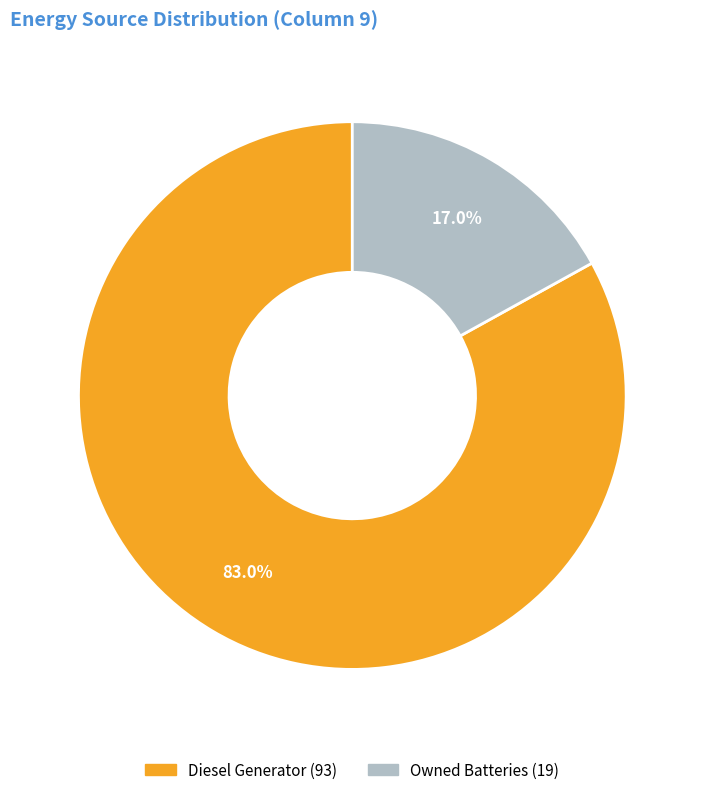

Is there any slice that represents more than half of the pie?

Yes